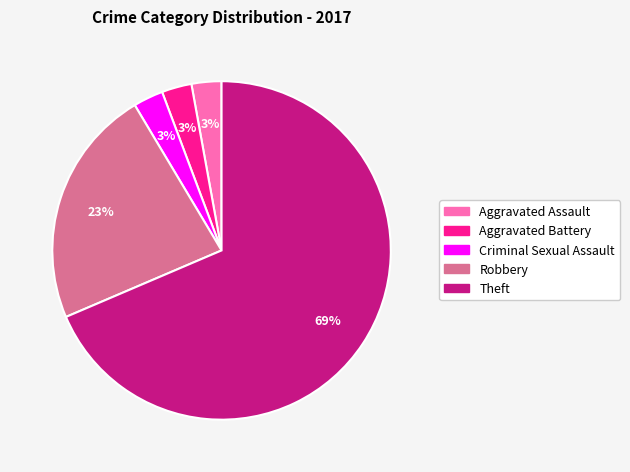

How many segments does this pie chart have?

5